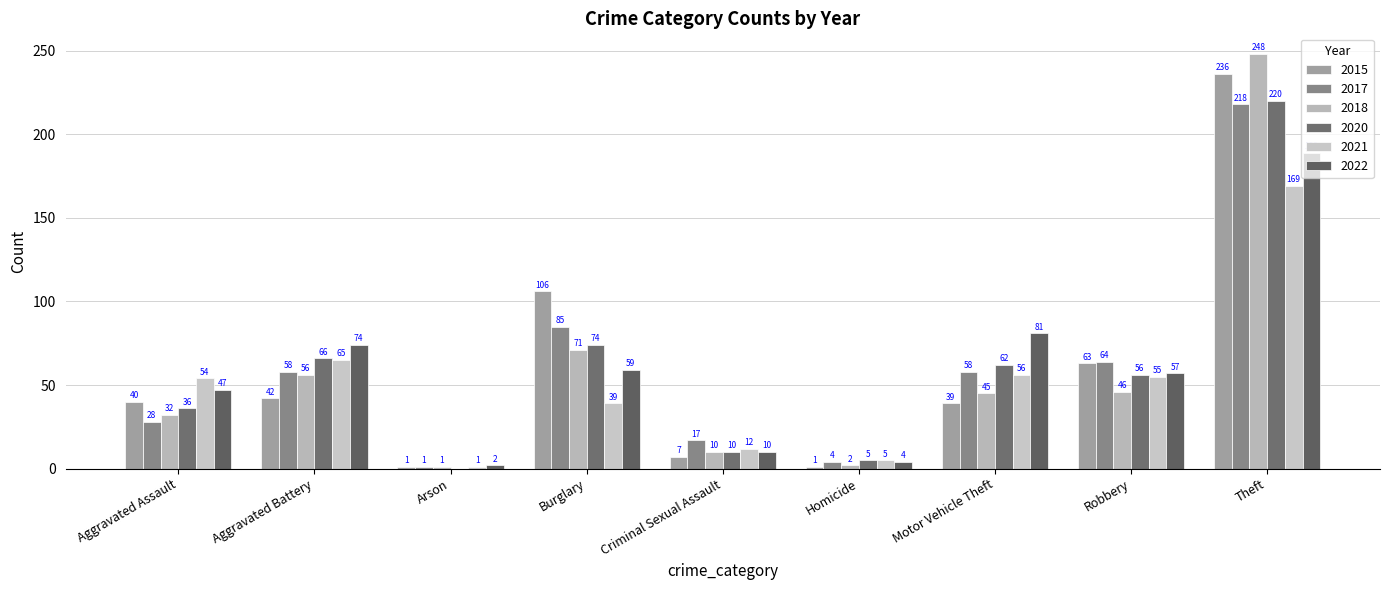

Does the chart contain stacked bars?

No